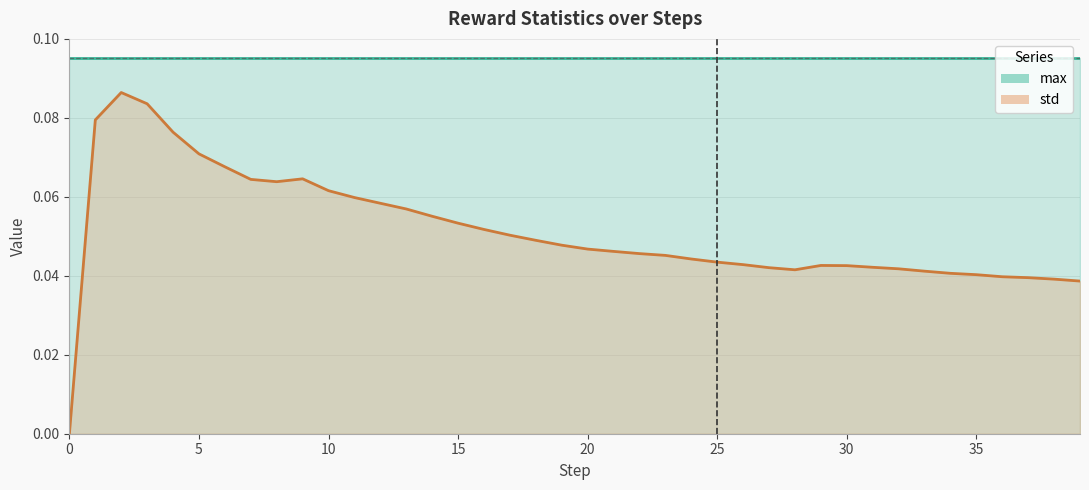

How many data points does each series have?

40